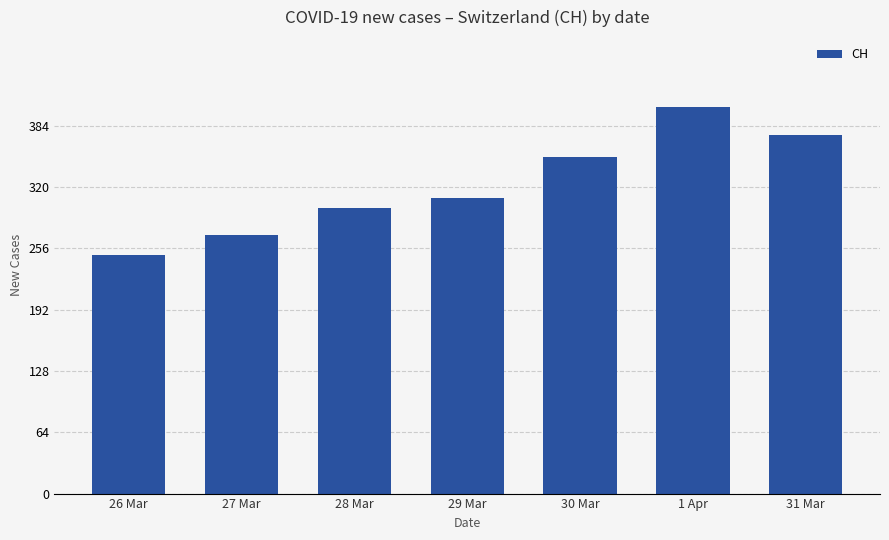

What is the minimum value shown in the chart?

249